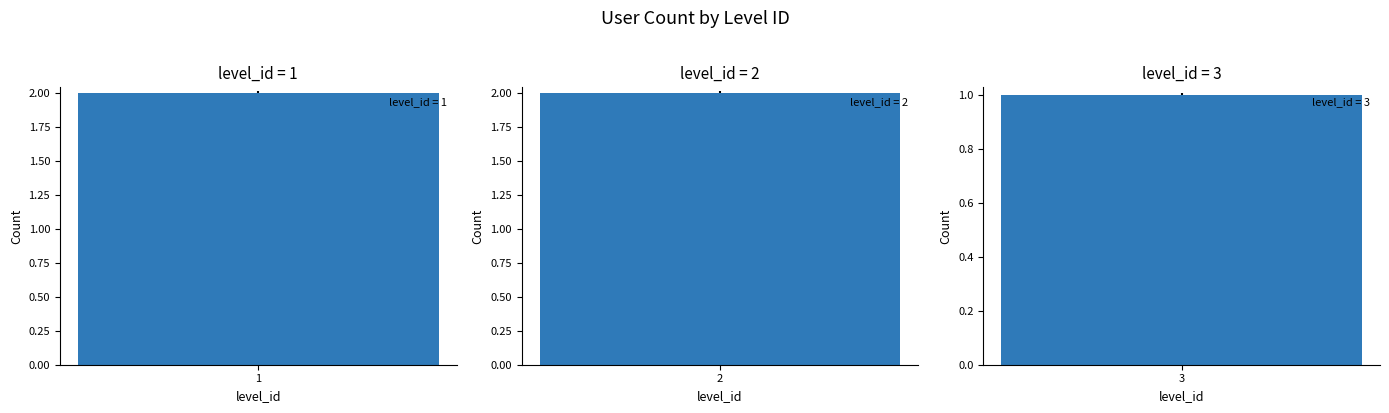

List the labels in order of value, largest first.

1, 2, 3